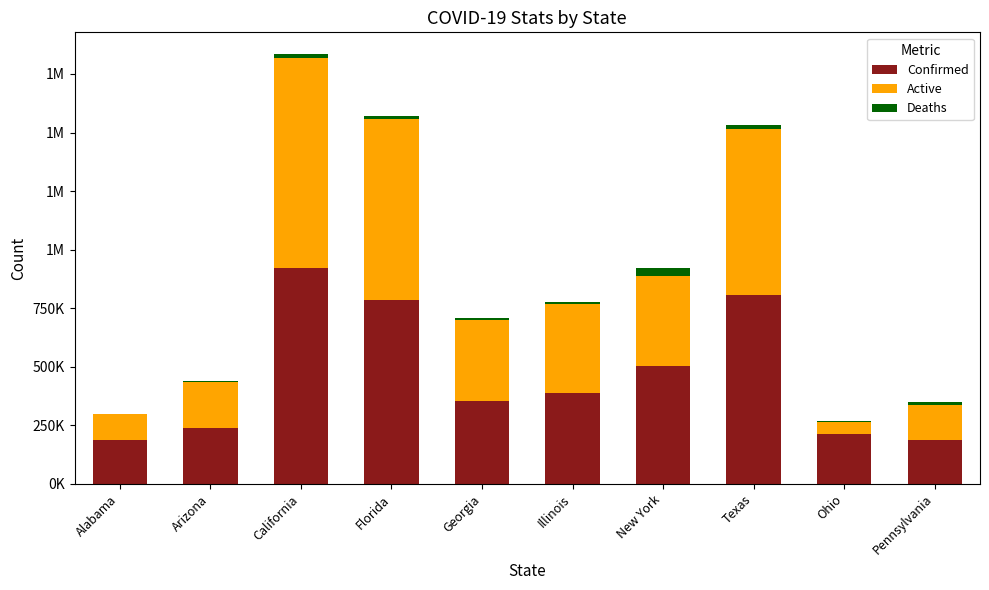

What is the sum of all Deaths values?

125808